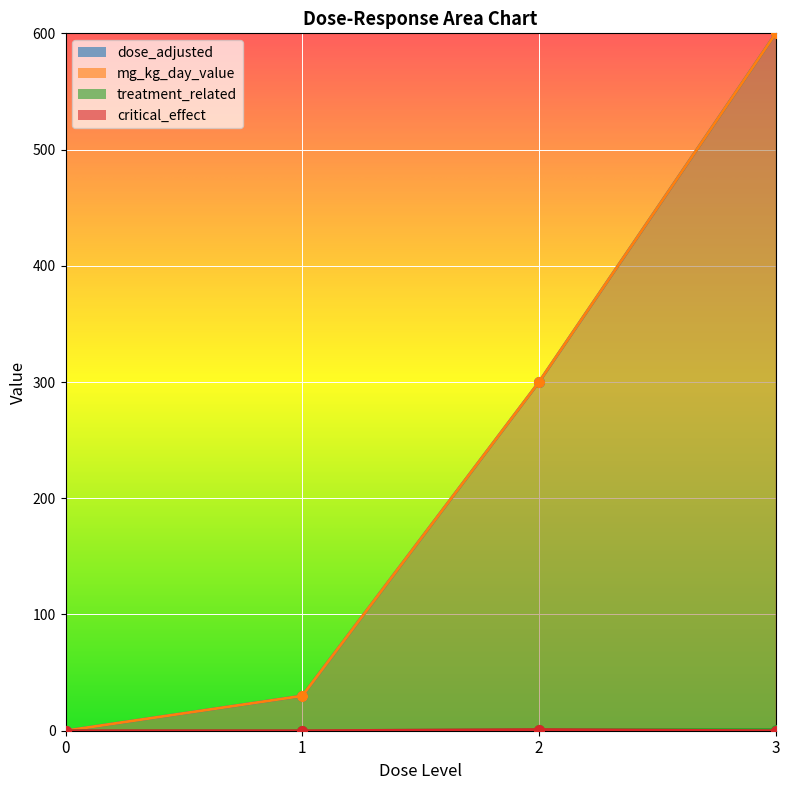

Count the treatment_related values in the range 0 to 1.

4